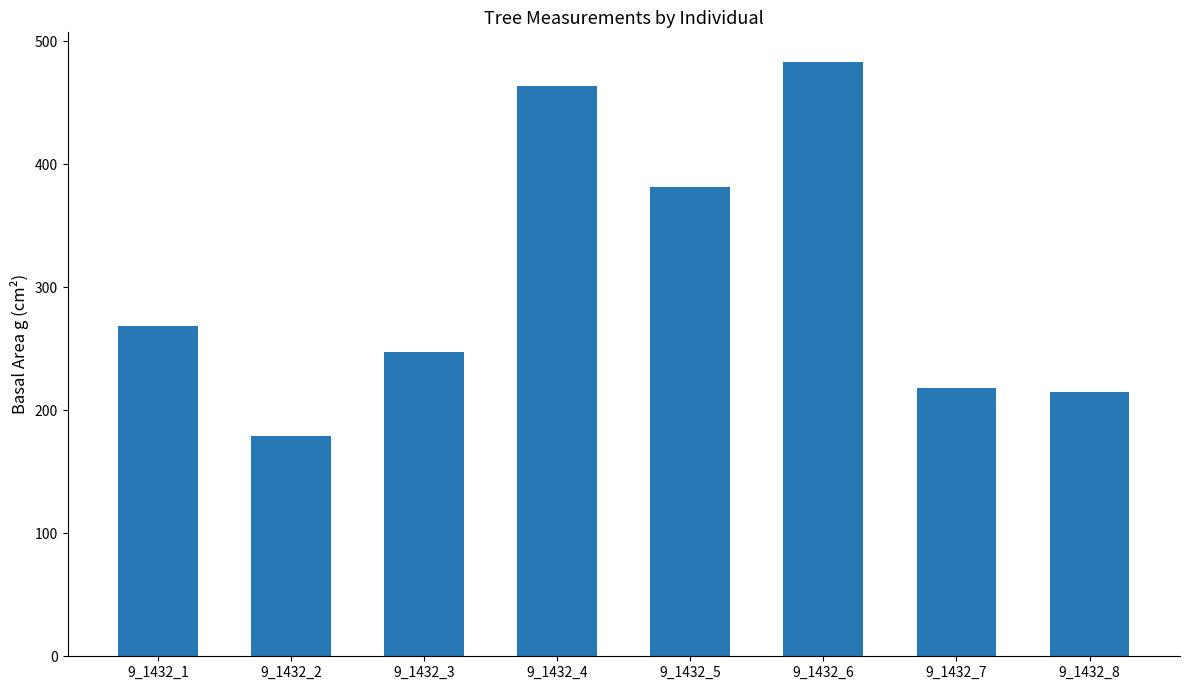

What is the difference between the maximum and minimum values?

304.0